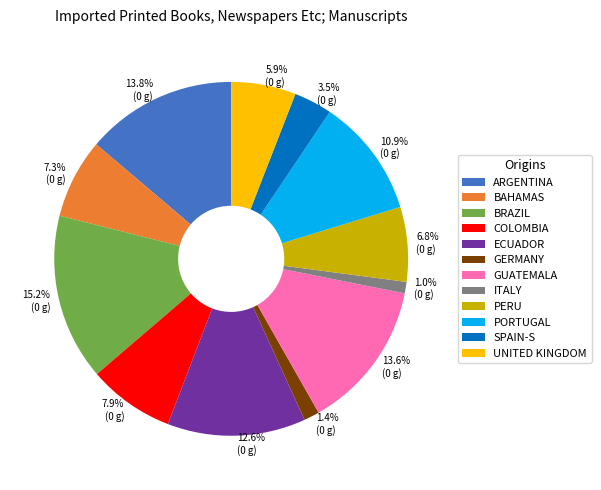

How many segments does this pie chart have?

12